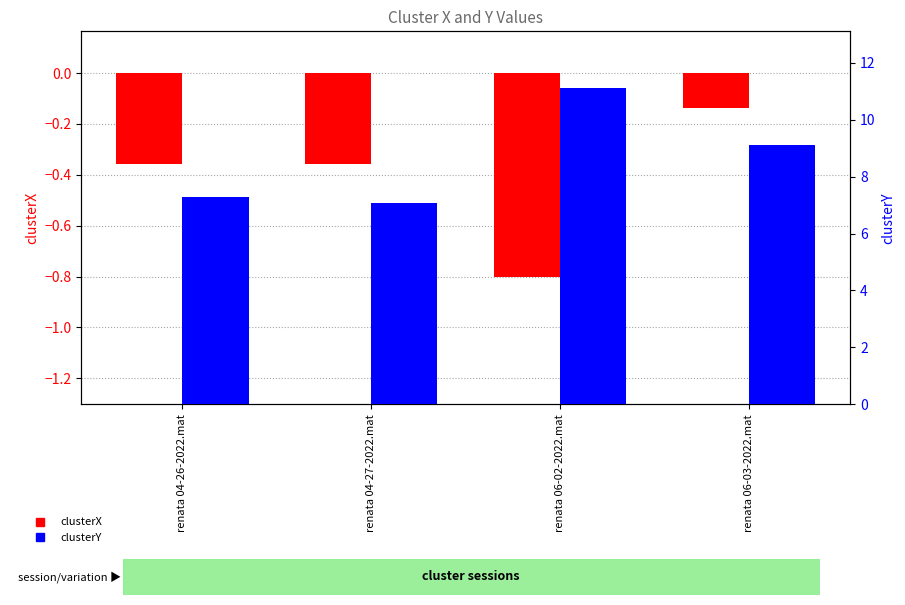

What is the label of the 1st bar from the right?

renata 06-03-2022.mat